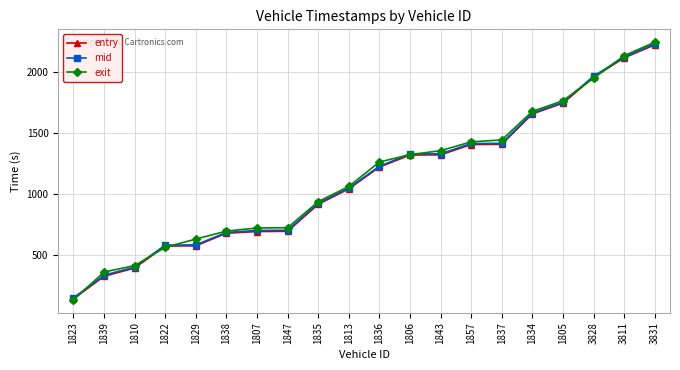

The mid series shows 1966.7 at 1837. True or false?

False